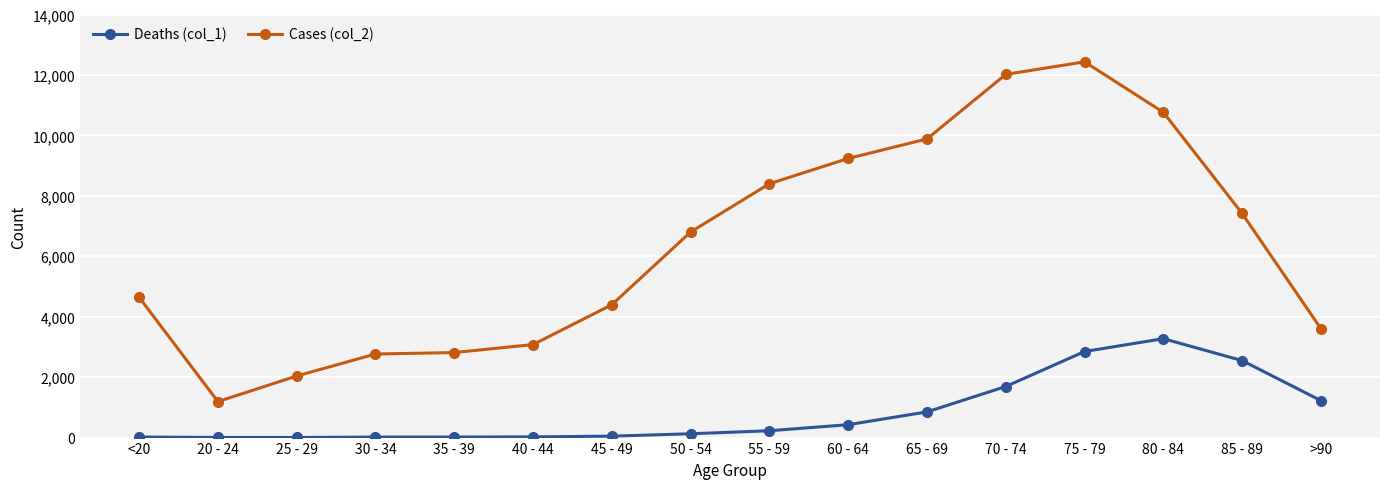

At which label does Cases (col_2) reach its minimum?

20 - 24